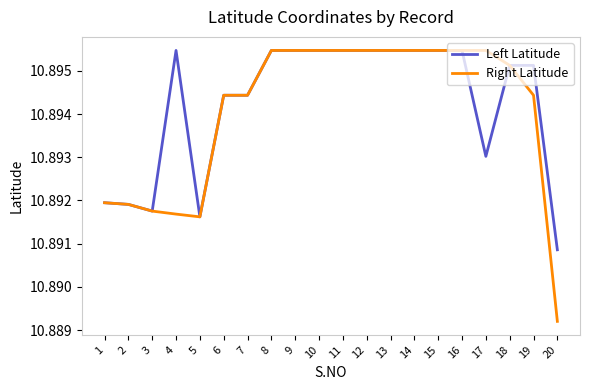

At which category does Right Latitude reach its first local valley?

5